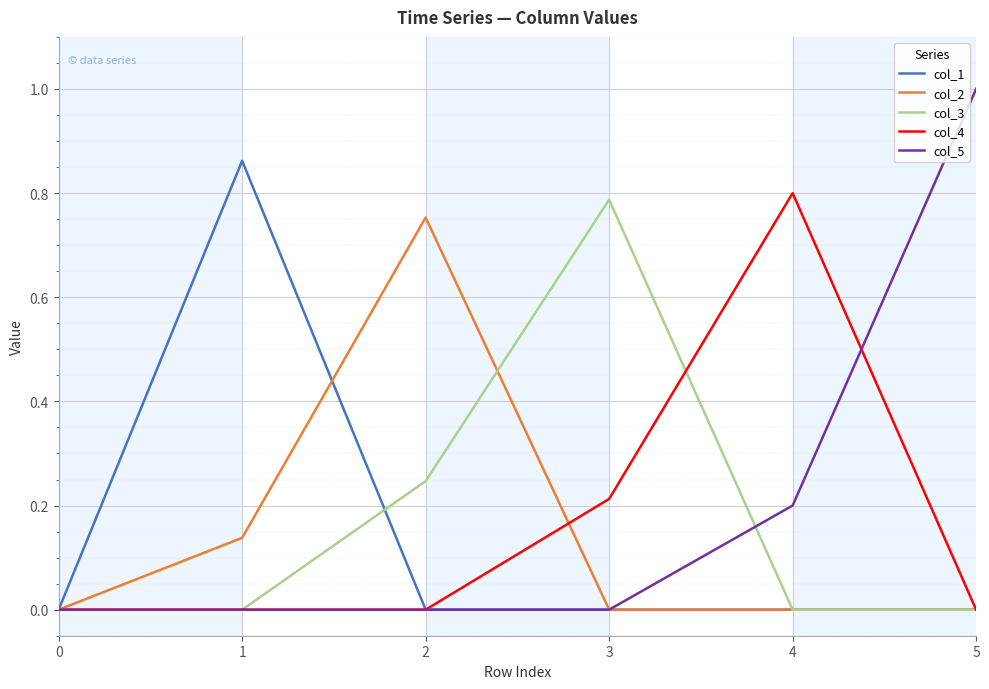

Which label corresponds to the largest value in the chart?

5